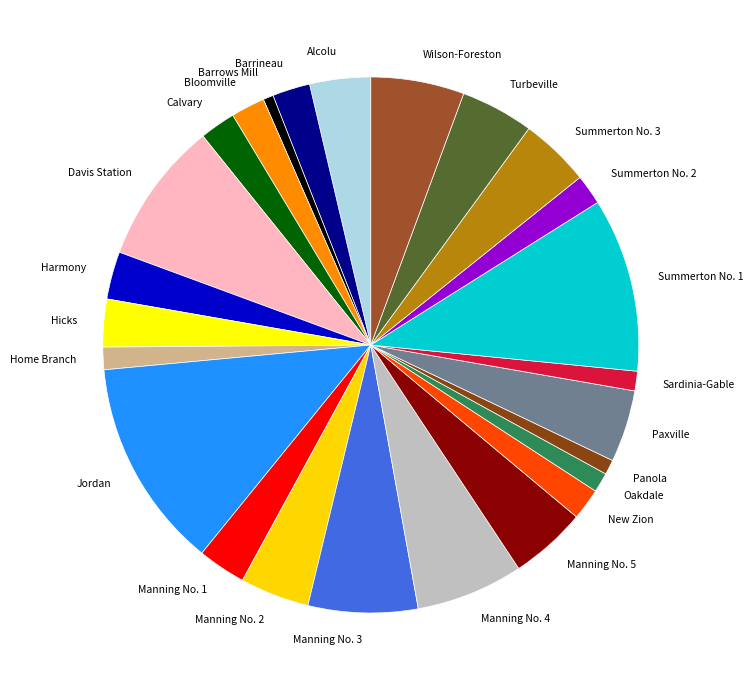

How many segments does this pie chart have?

25